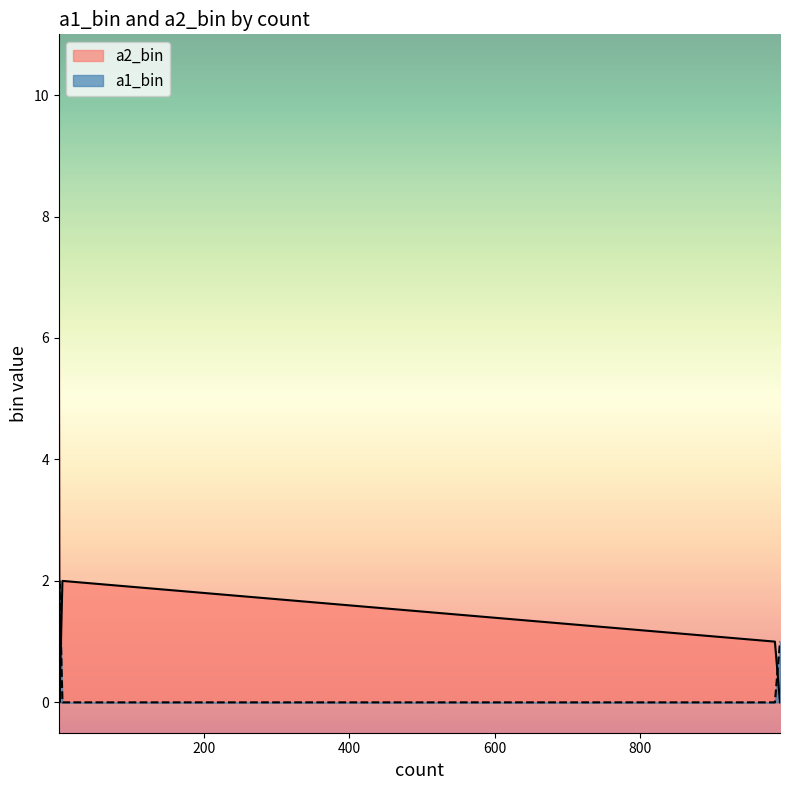

What is the label of the 5th point from the left?

1